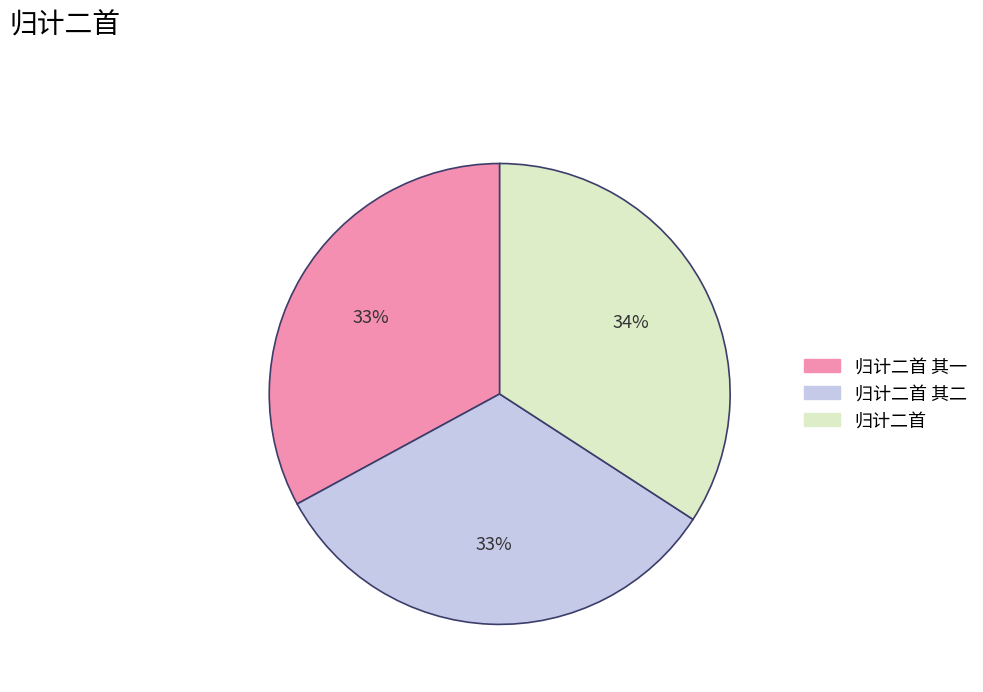

How many segments does this pie chart have?

3